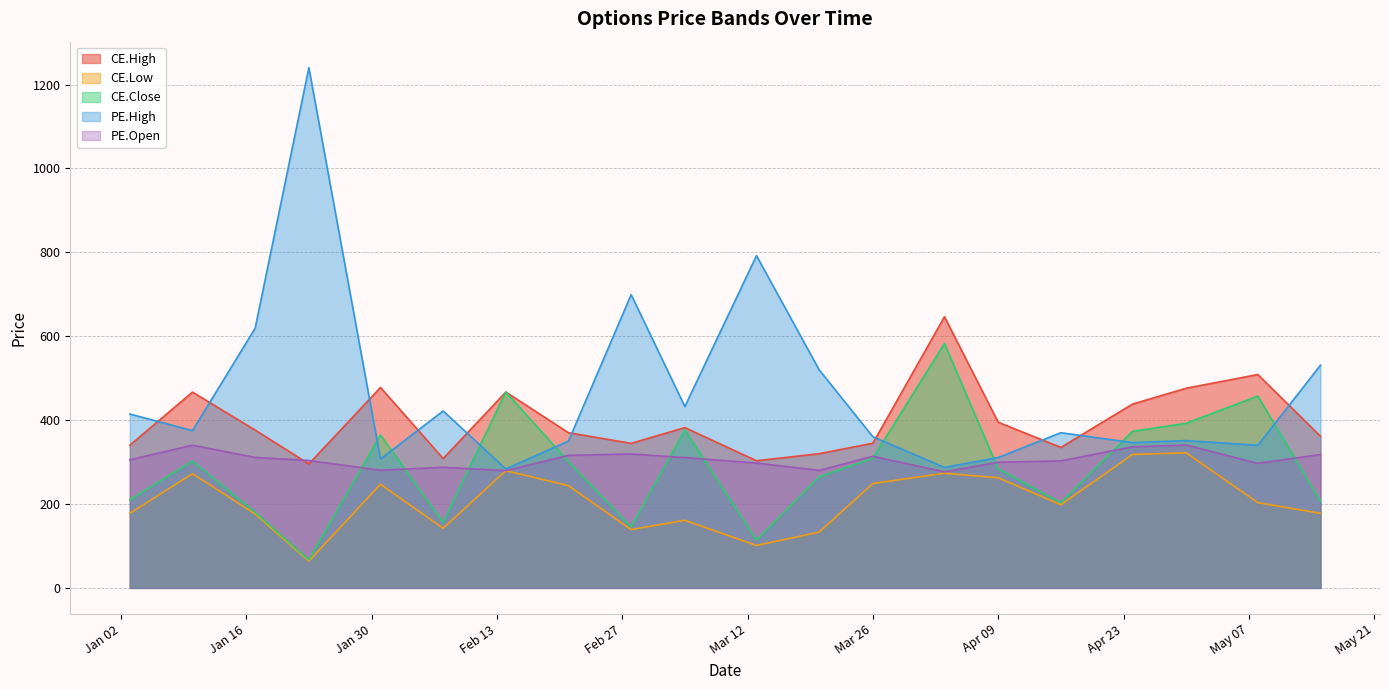

What position from the left is 2024-03-20?

12